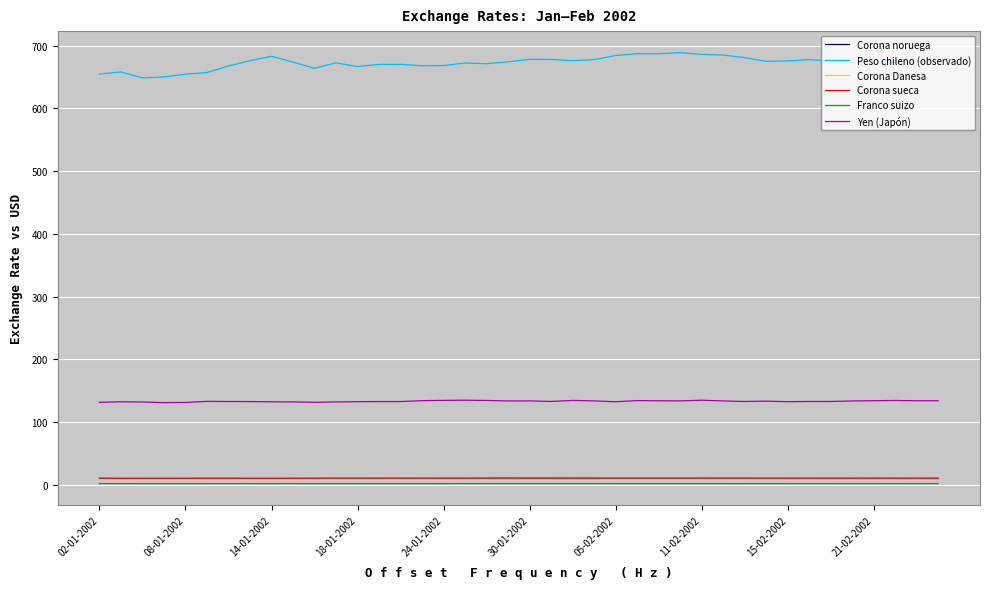

What is the highest value of the Yen (Japón) series?

134.7